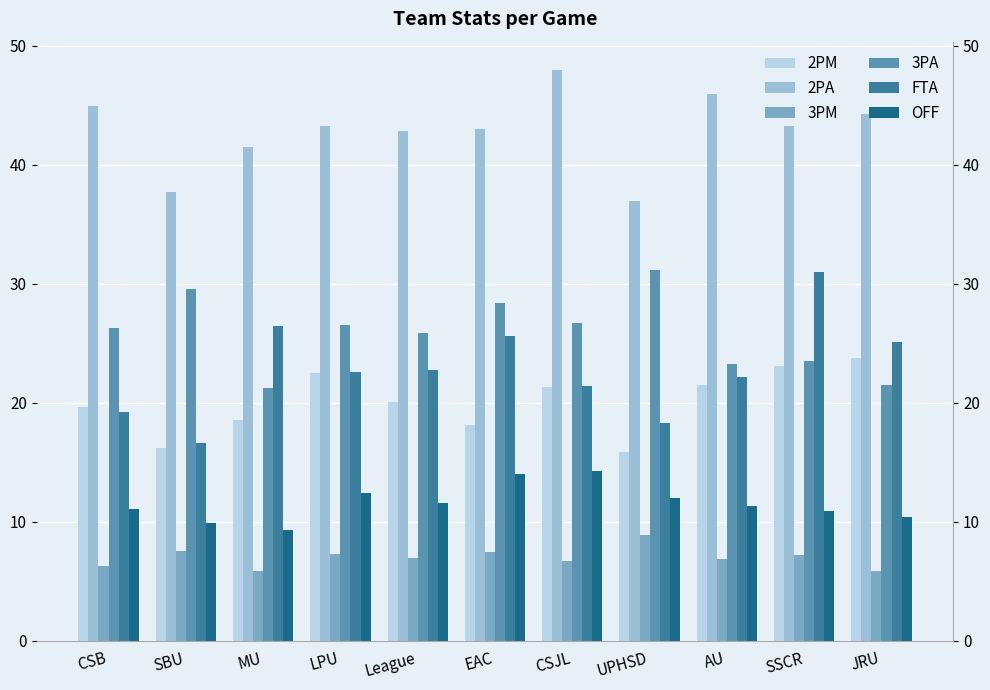

How many distinct data groups are displayed?

6